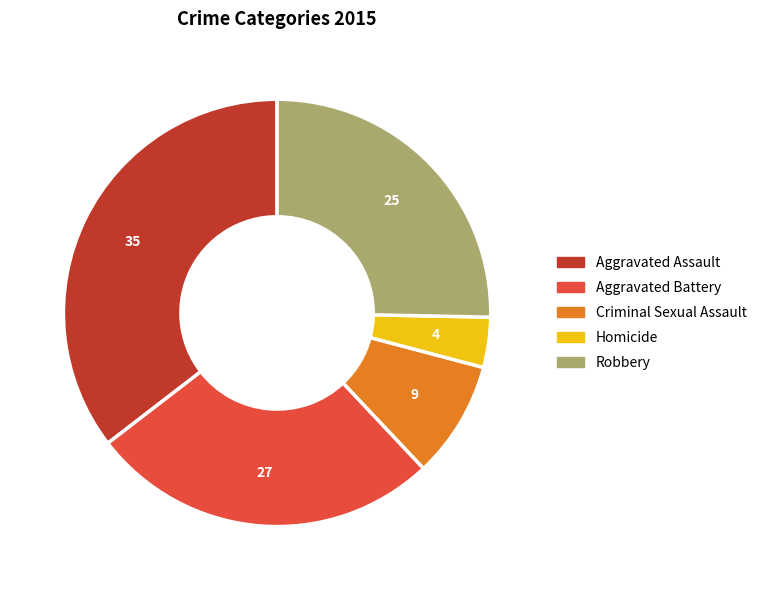

Do Aggravated Battery and Homicide together represent more than half of the pie?

No